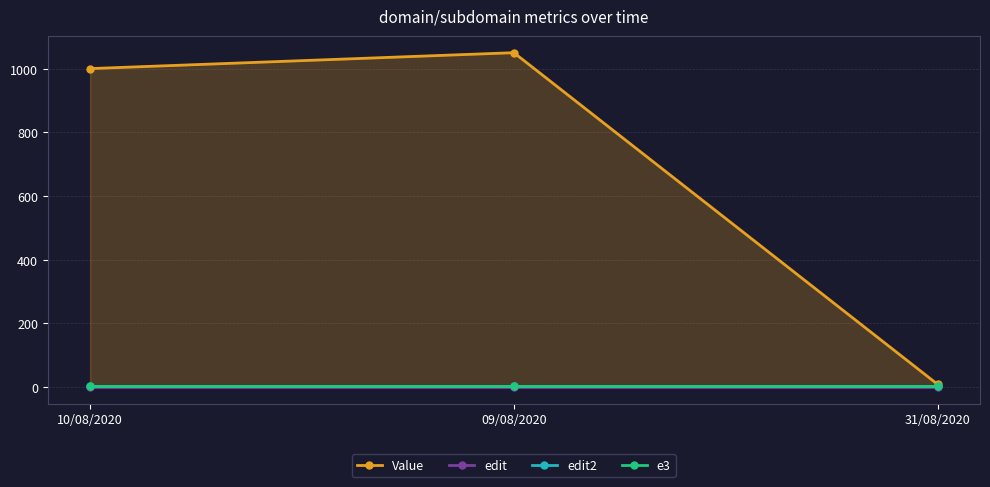

Reading left to right, what are all the values shown in this chart?

Value: 1000.0	1050.0	8.1
edit: 1.0	1.0	1.0
edit2: 2.0	2.0	2.0
e3: 3.0	3.0	3.0